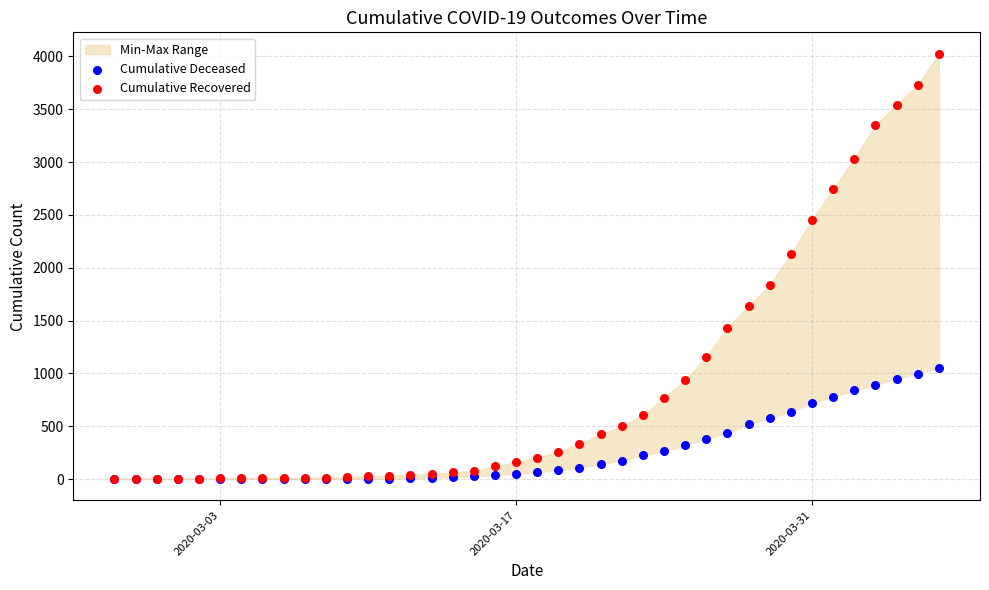

Which series reaches the maximum Y coordinate?

Cumulative Recovered